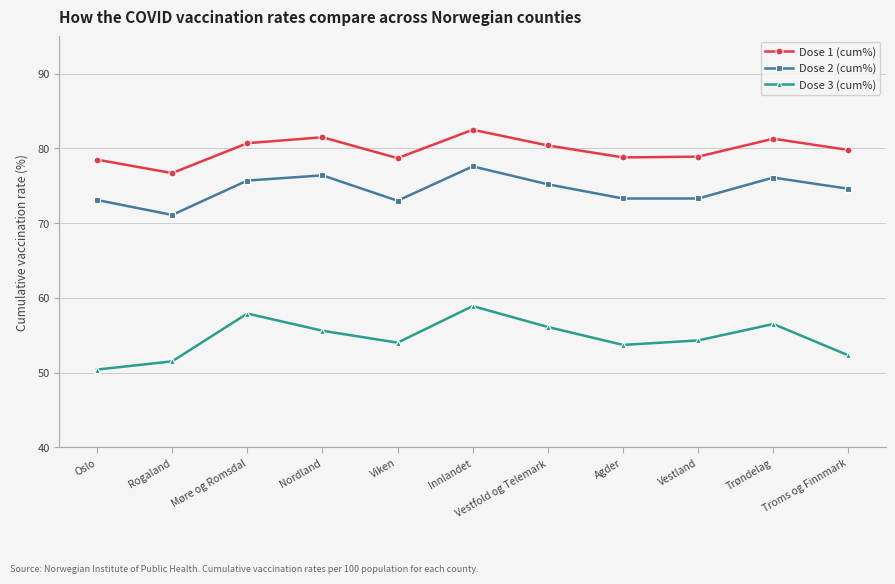

At which category does Dose 1 (cum%) reach its first local peak?

Nordland